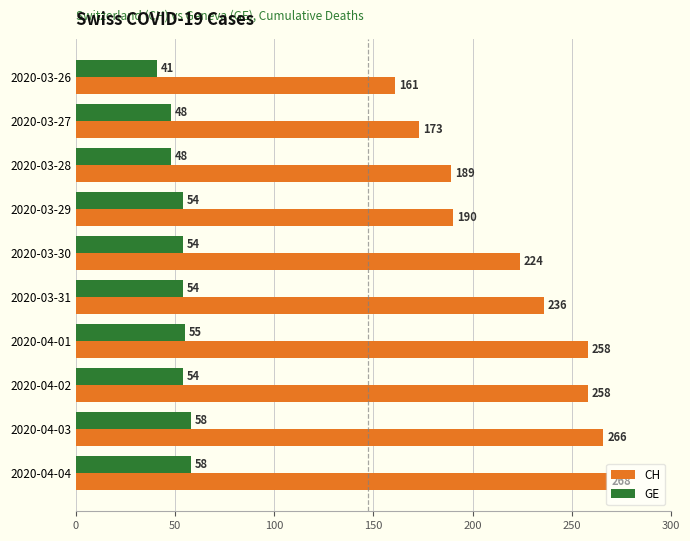

Which series has the widest spread of values?

CH